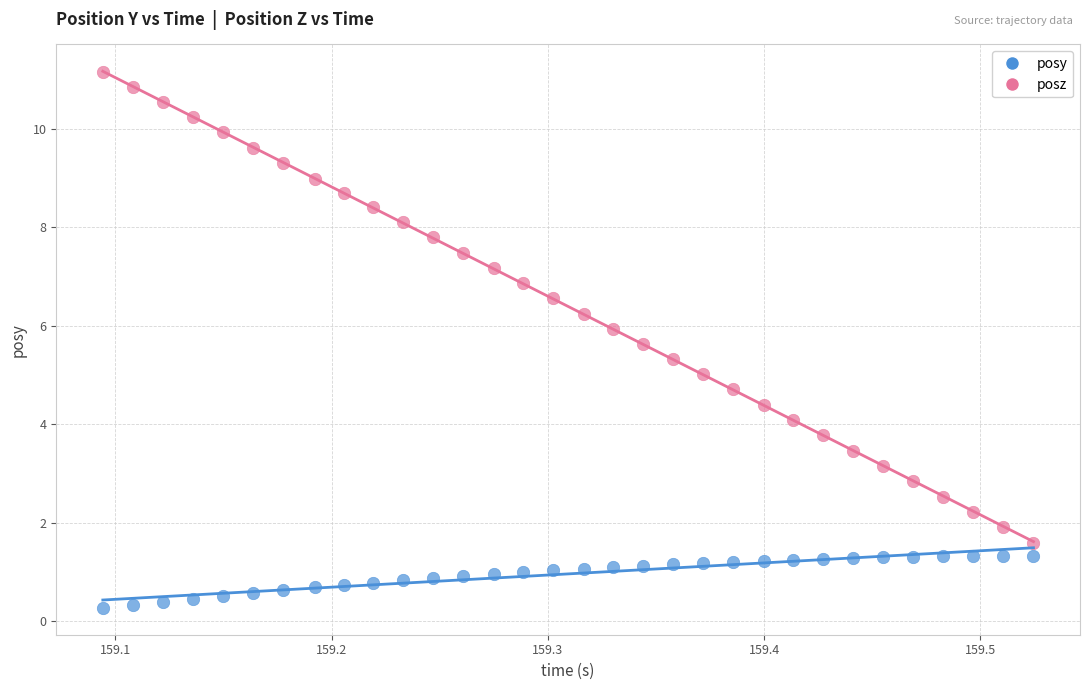

What are all the series names shown in the legend?

posy, posz